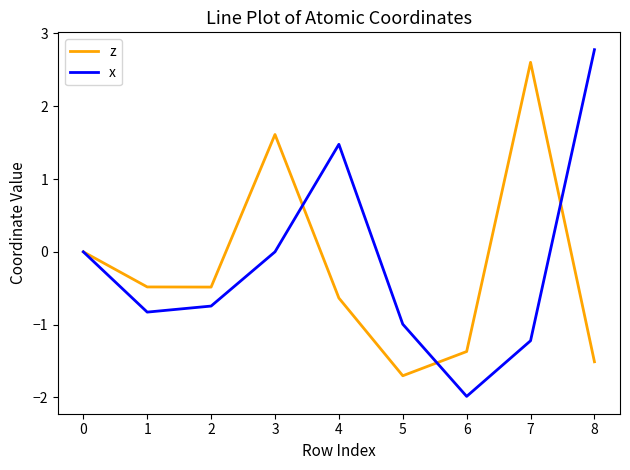

After their last crossing, which series has the higher values: x or z?

x